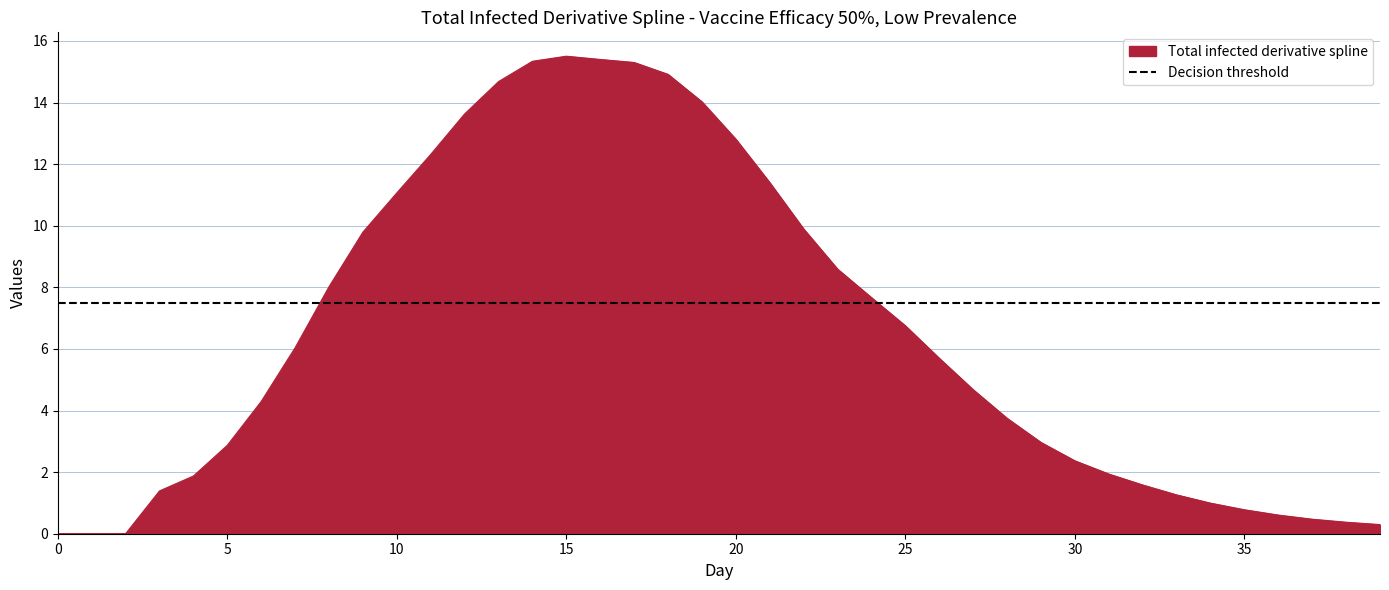

True or false: there are more than 1 points higher than both neighbors.

False